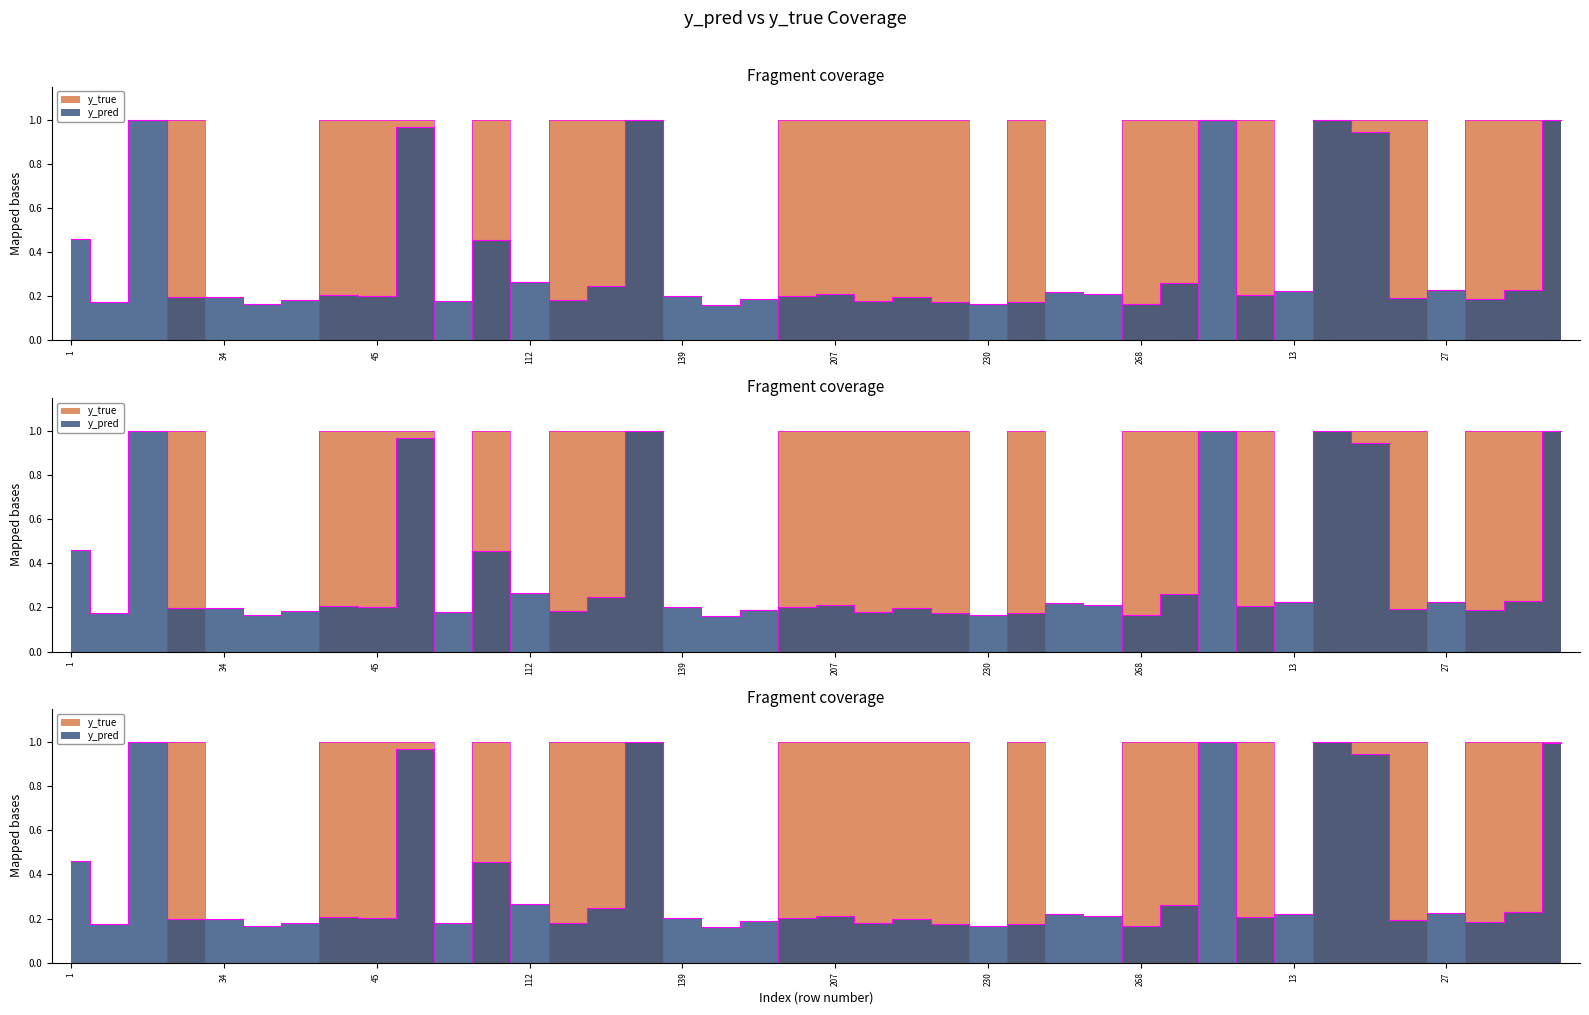

What is the total value across all series at 188?

0.2